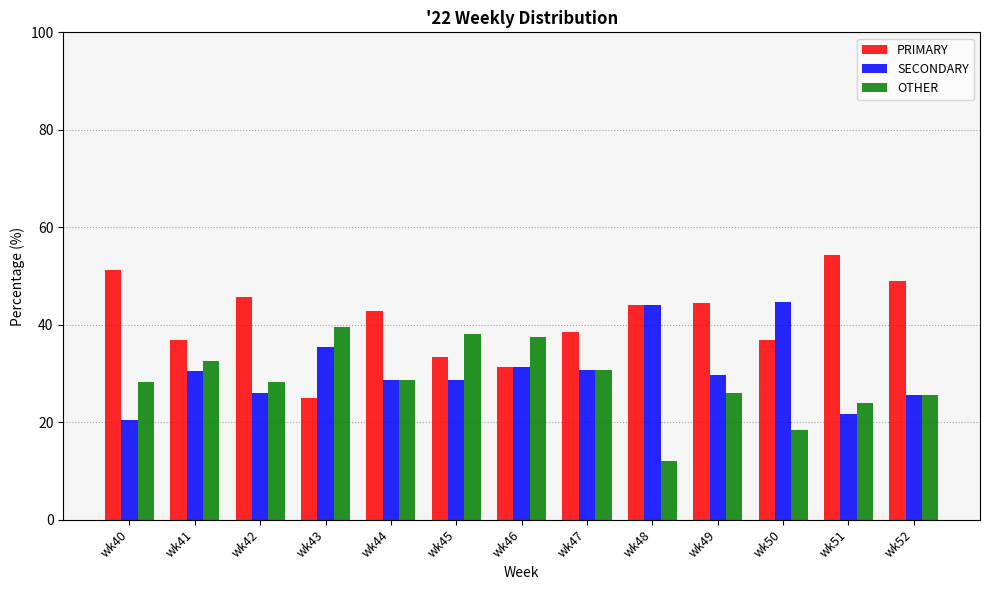

Which label corresponds to the largest value in the chart?

wk51